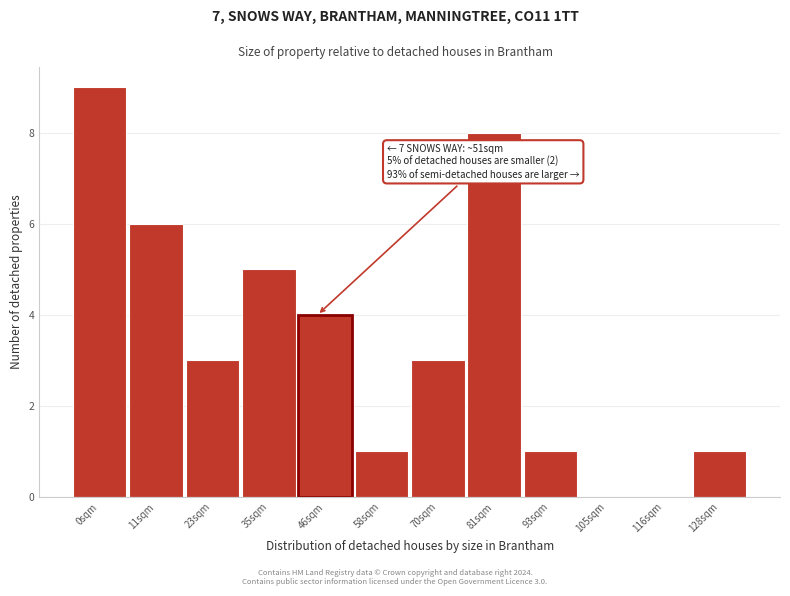

Reading left to right, transcribe all the data shown in this chart.

0sqm=9	11sqm=6	23sqm=3	35sqm=5	46sqm=4	58sqm=1	70sqm=3	81sqm=8	93sqm=1	105sqm=0	116sqm=0	128sqm=1